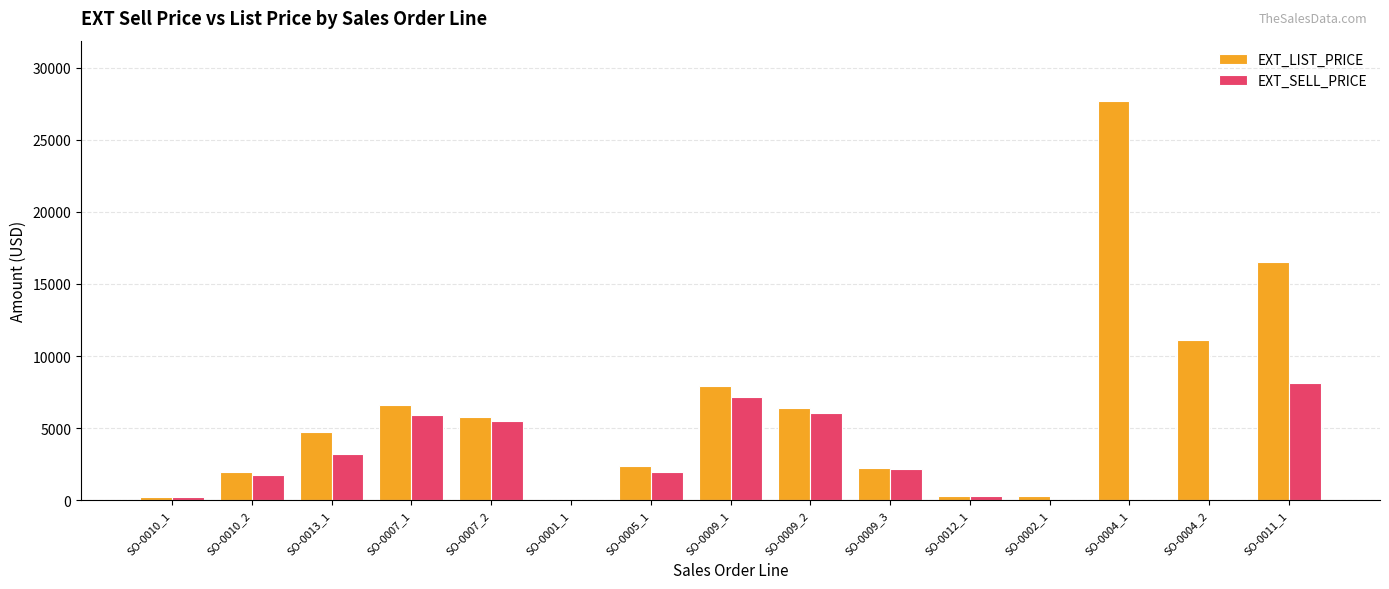

At which category is the sum across all series the highest?

SO-0004_1